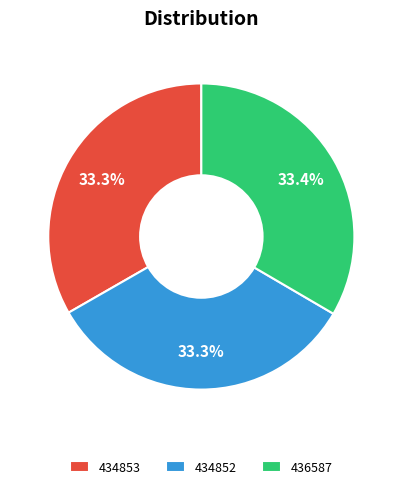

To the nearest percent, what portion does 434853 represent?

33%